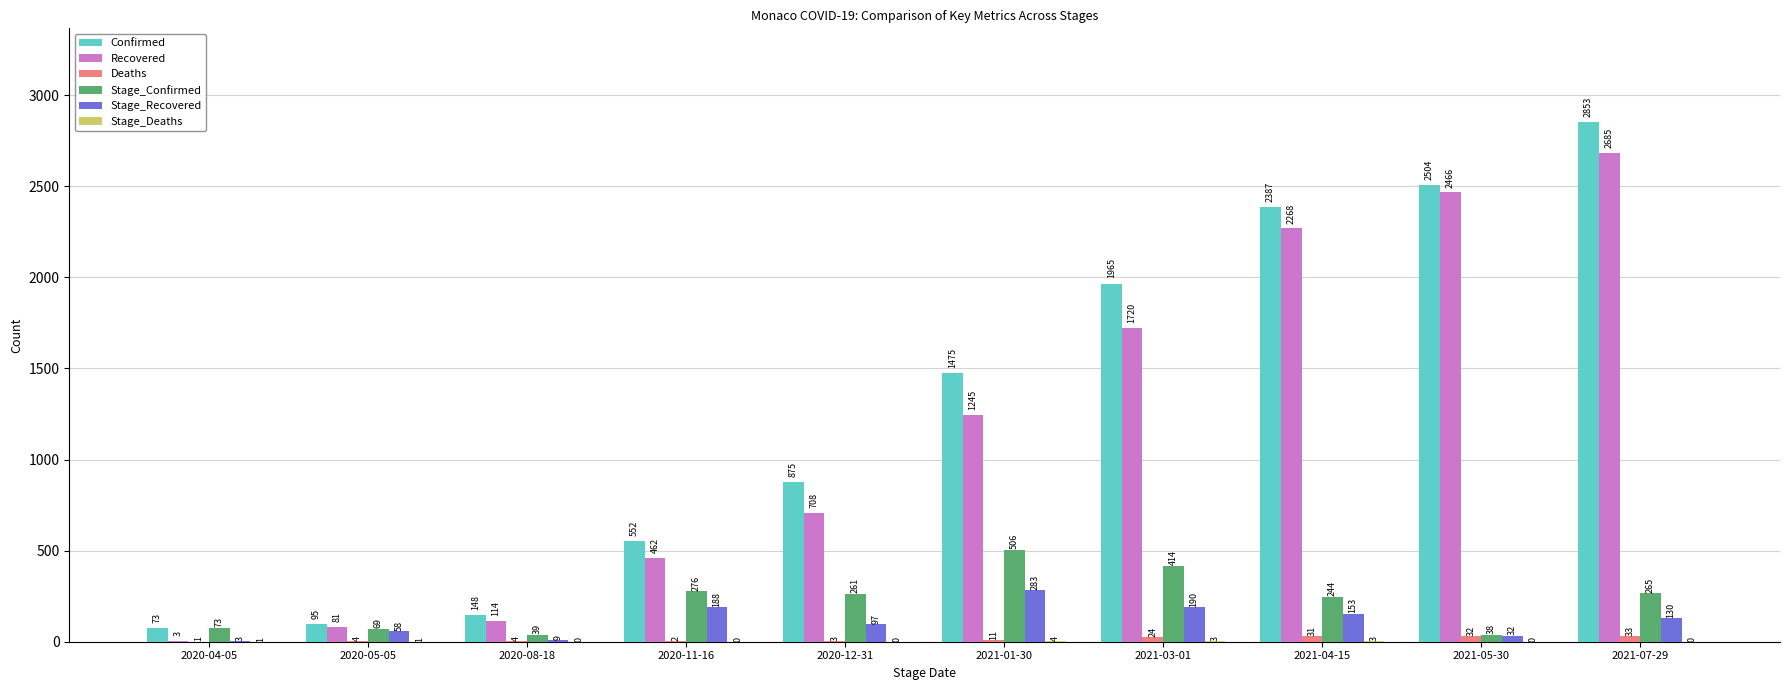

What is the greatest value displayed?

2853